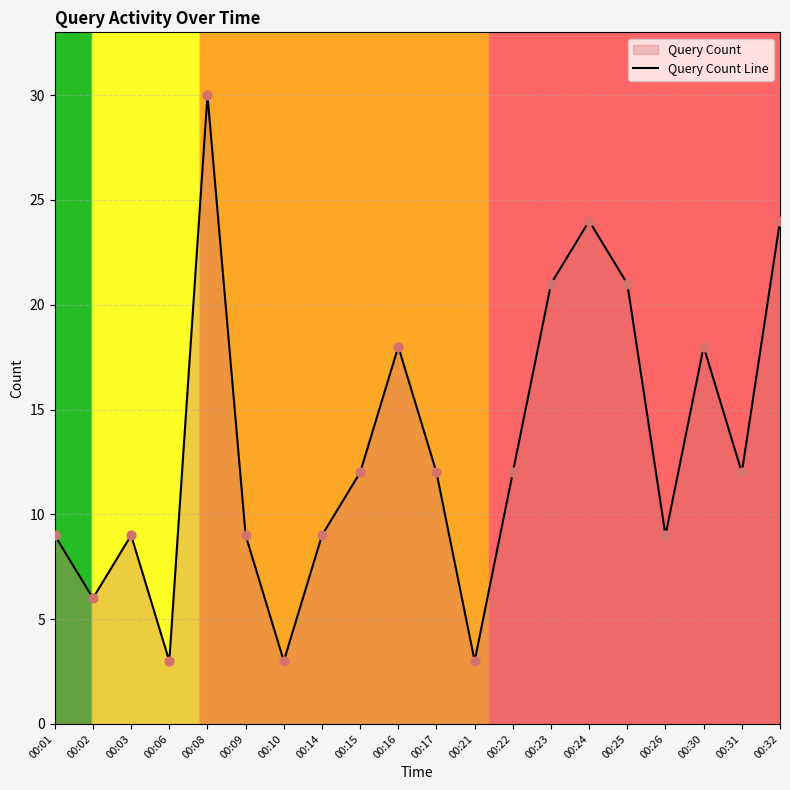

Between 00:24 and 00:25, which is larger?

00:24